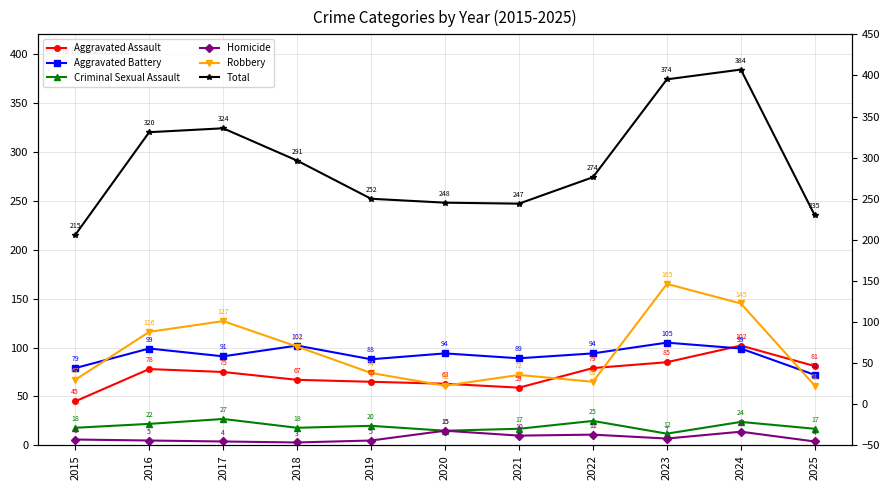

What is the sum of the Aggravated Assault values at 2019 and 2024?

167